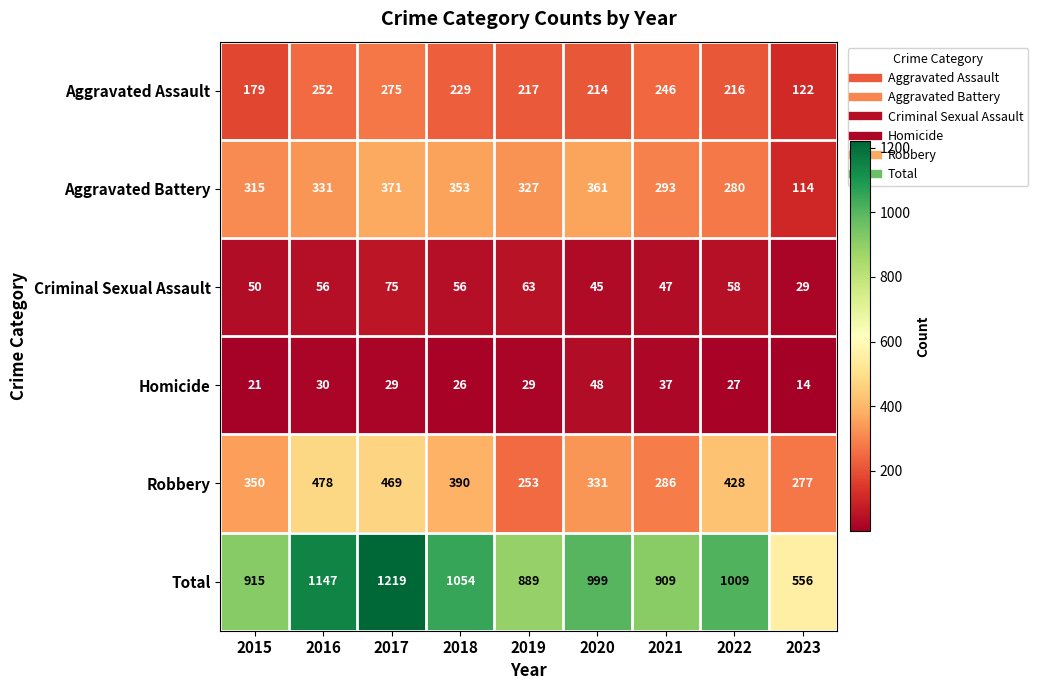

Which series has the widest spread of values?

Total